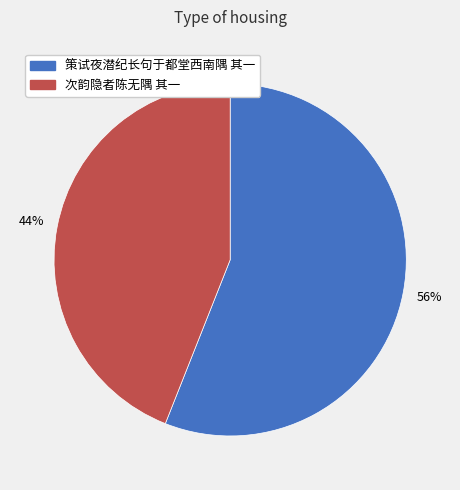

Approximately how many times larger is the value at 策试夜潜纪长句于都堂西南隅 其一 compared to 次韵隐者陈无隅 其一?

1.3